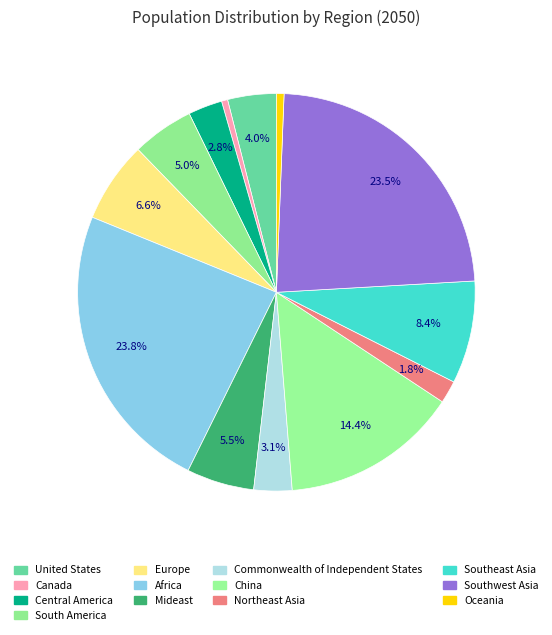

True or false: Southeast Asia accounts for 1% of the total.

False